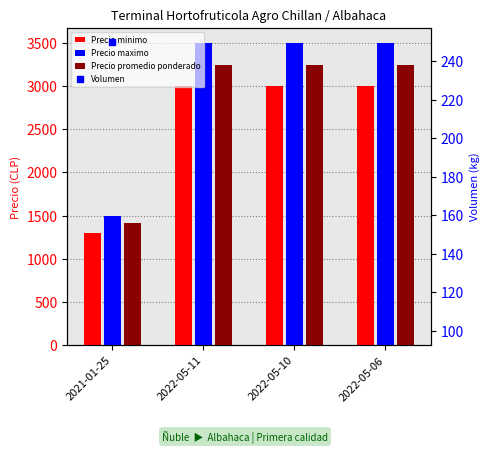

Reading left to right, extract all data points from this chart.

Precio minimo: 2021-01-25=1300	2022-05-11=3000	2022-05-10=3000	2022-05-06=3000
Precio maximo: 2021-01-25=1500	2022-05-11=3500	2022-05-10=3500	2022-05-06=3500
Precio promedio ponderado: 2021-01-25=1420	2022-05-11=3250	2022-05-10=3250	2022-05-06=3250
Volumen: 2021-01-25=250	2022-05-11=120	2022-05-10=100	2022-05-06=160